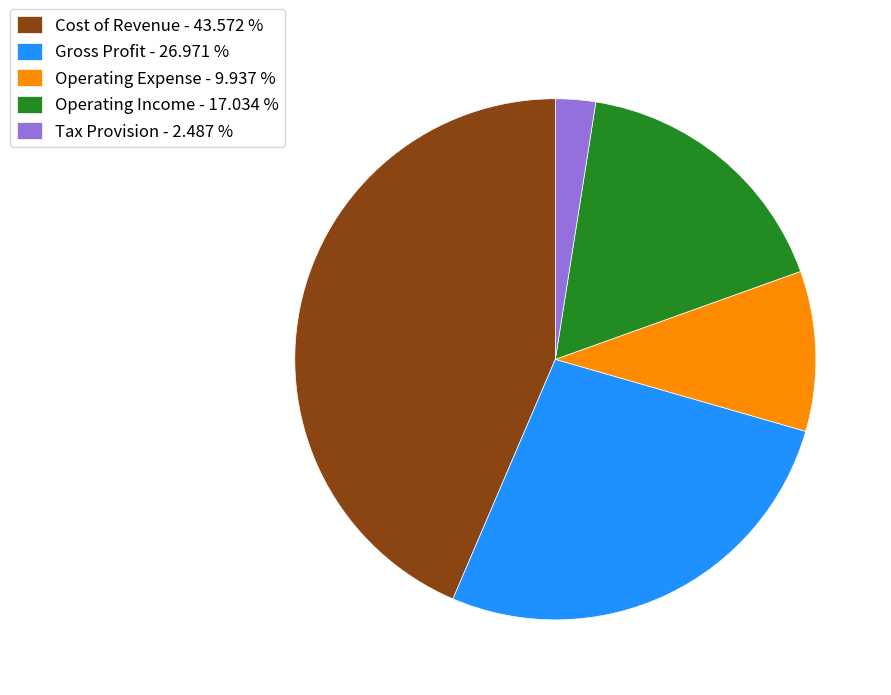

Count the number of slices in the pie.

5